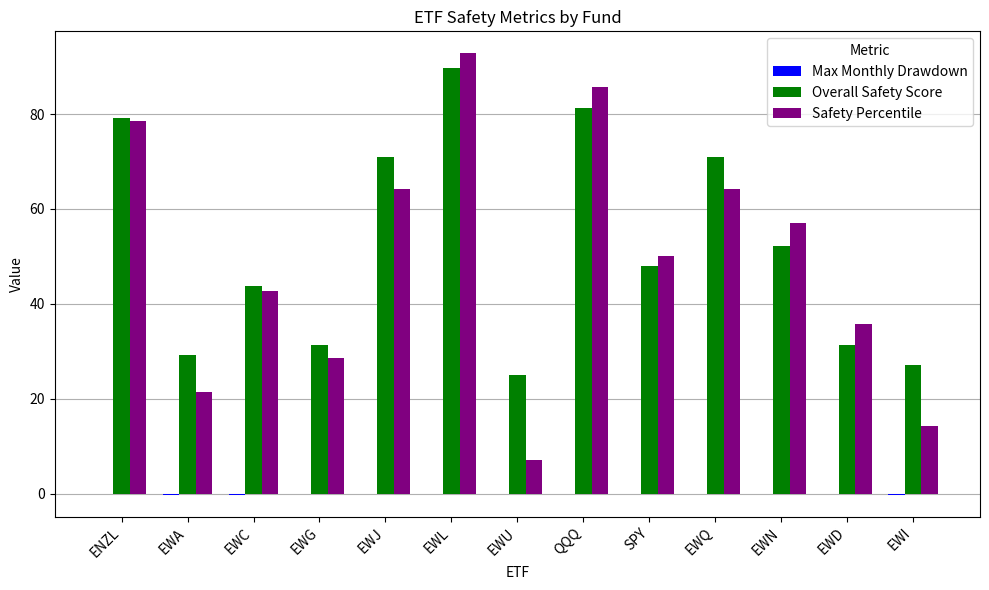

Where is Safety Percentile nearest to the value 49?

SPY